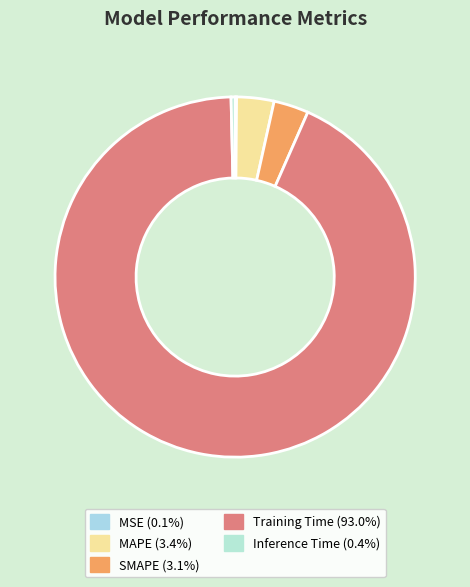

Rank the categories by value from lowest to highest.

MSE, Inference Time, SMAPE, MAPE, Training Time